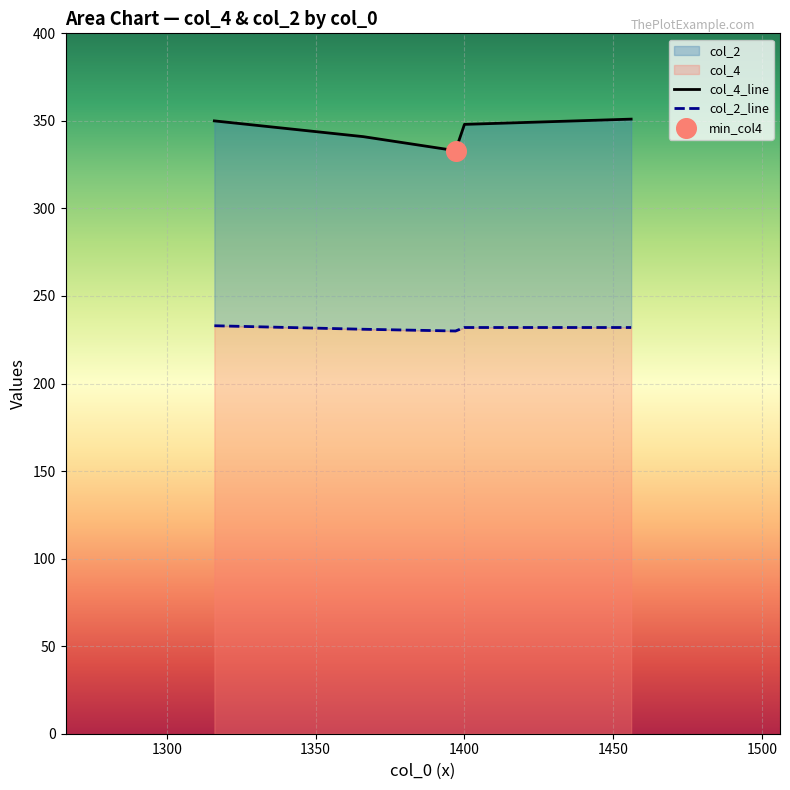

Which series has the largest total across all categories?

col_4_line